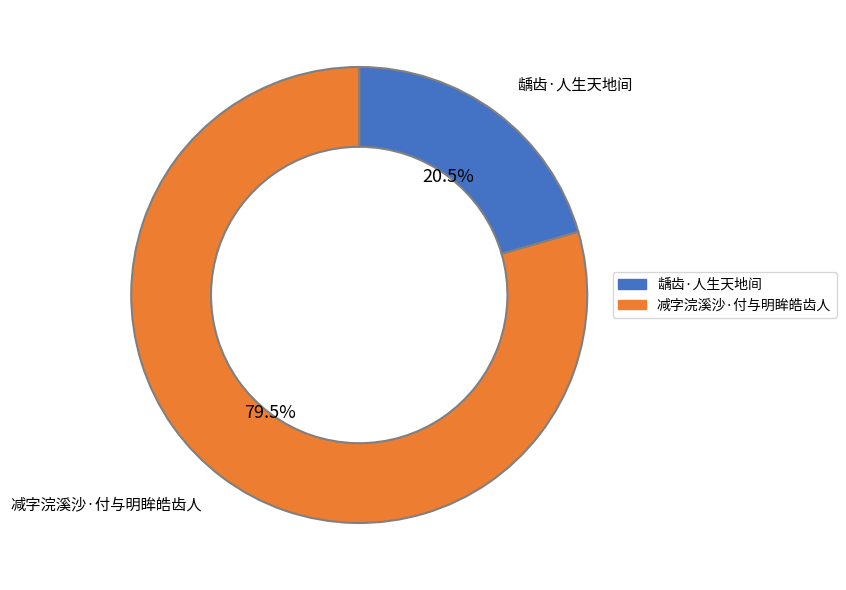

Do 减字浣溪沙·付与明眸皓齿人 and 龋齿·人生天地间 together represent more than half of the pie?

Yes